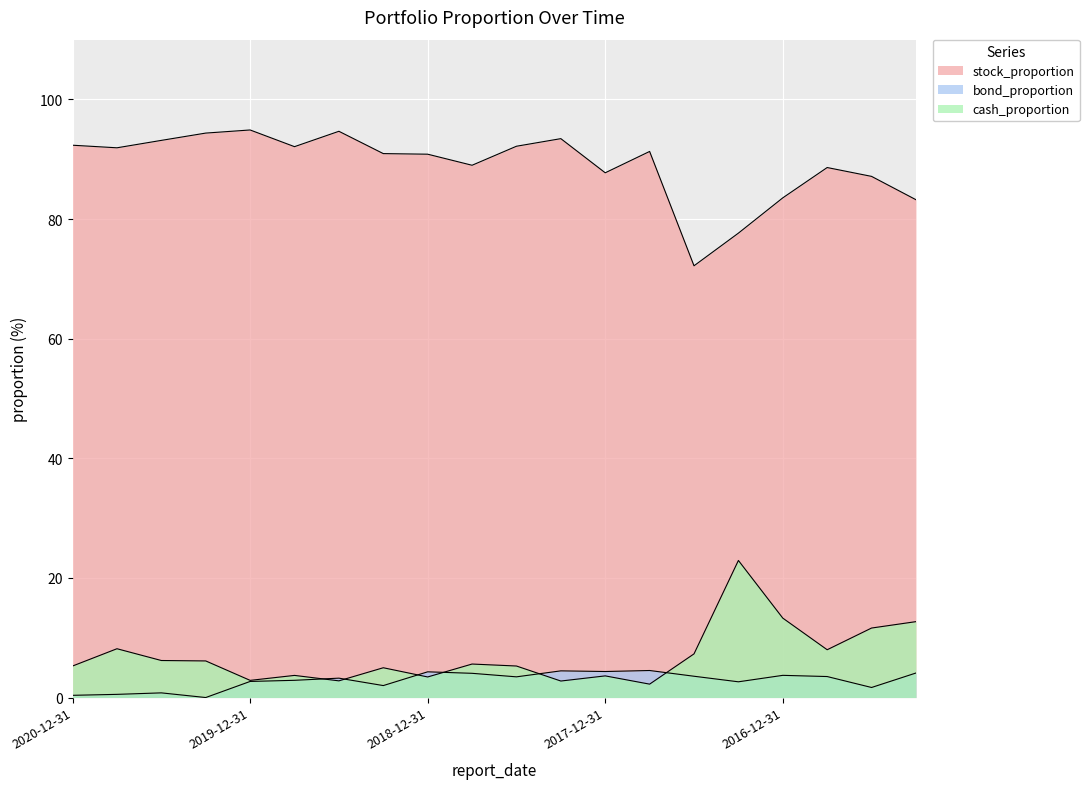

At which label is cash_proportion closest to 12?

2016-06-30